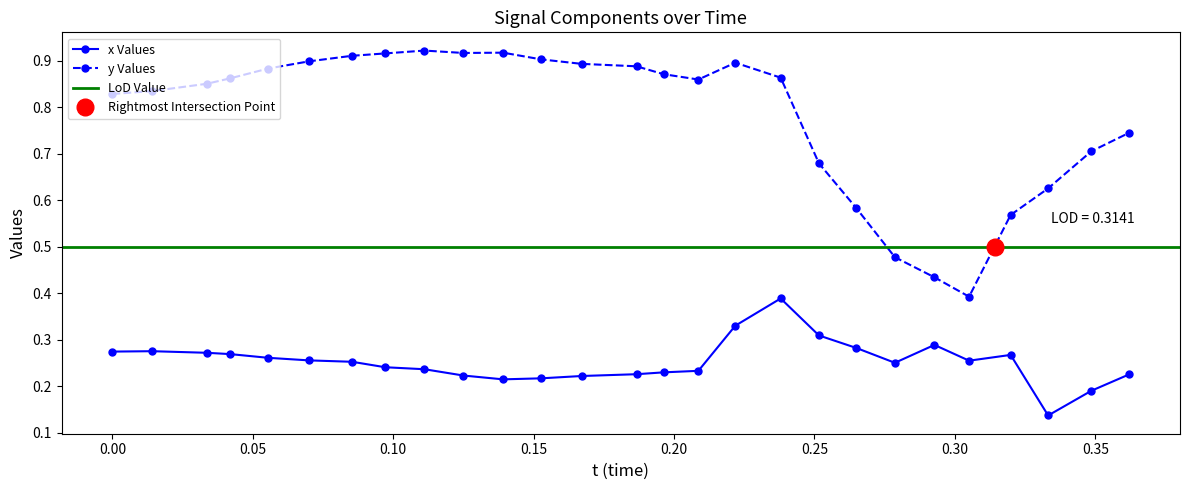

Is the value of x at 0.01416016 greater than the value of y at 0.01416016?

No